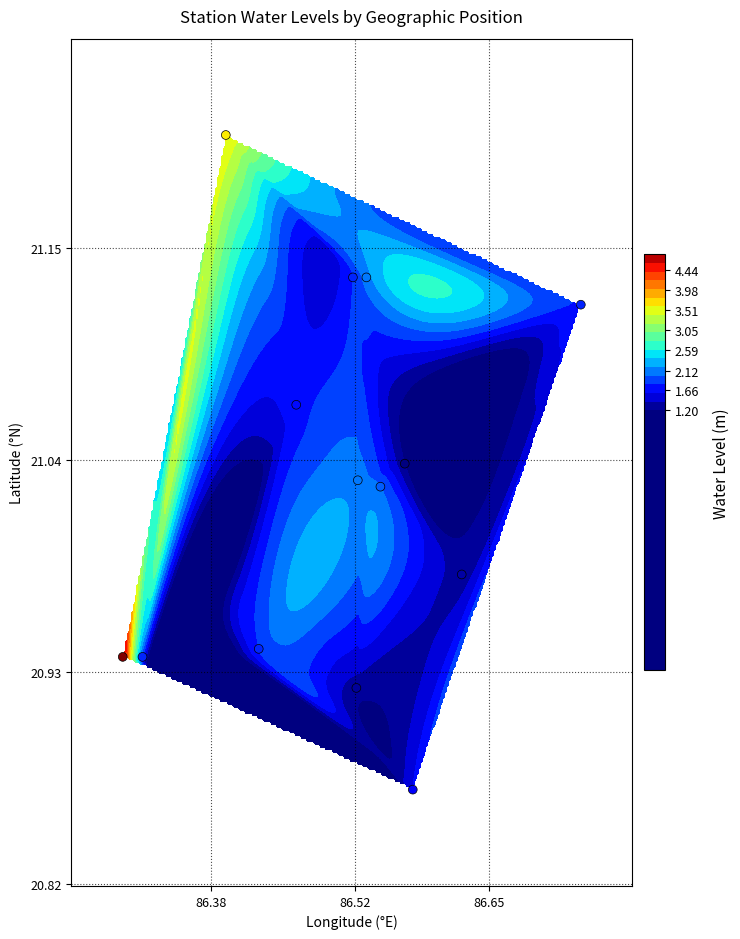

How many values are below 21?

6